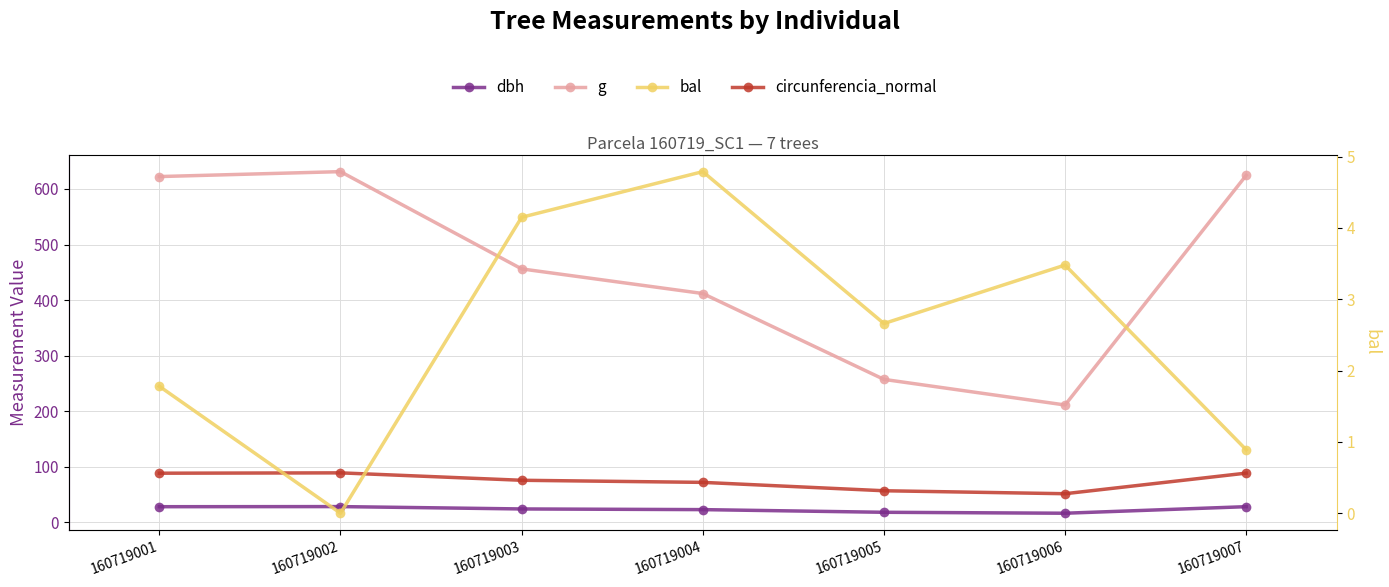

True or false: circunferencia_normal and g intersect in this chart.

False